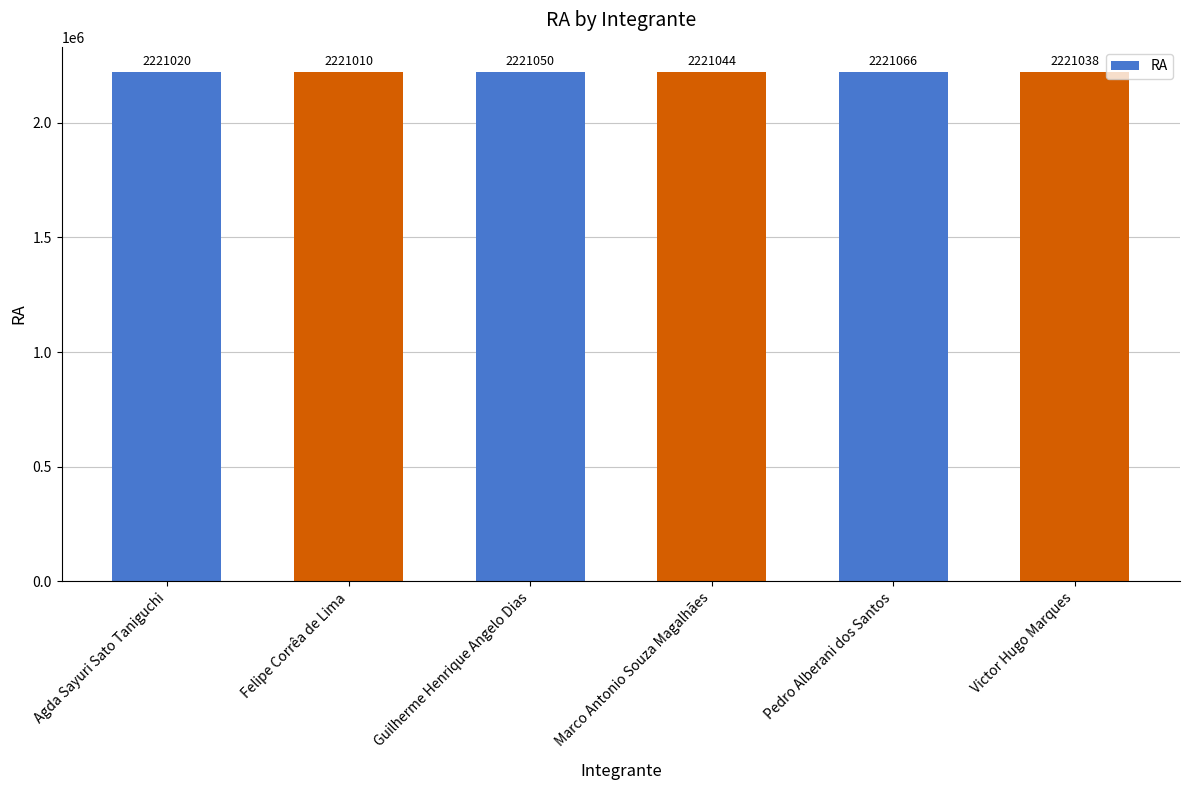

What position from the right is Pedro Alberani dos Santos?

2